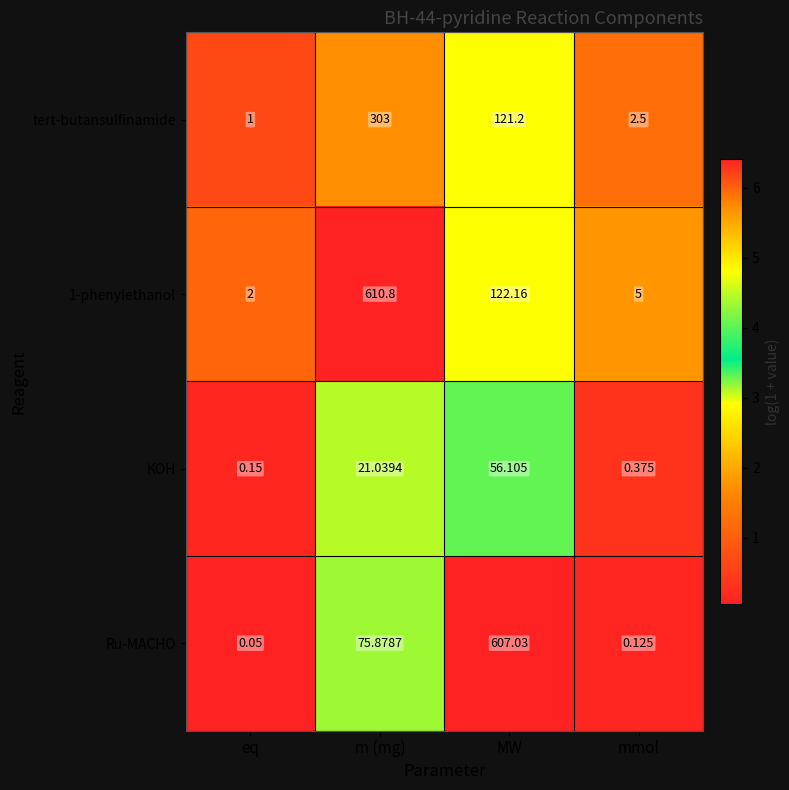

Which series has the largest range (max minus min)?

1-phenylethanol